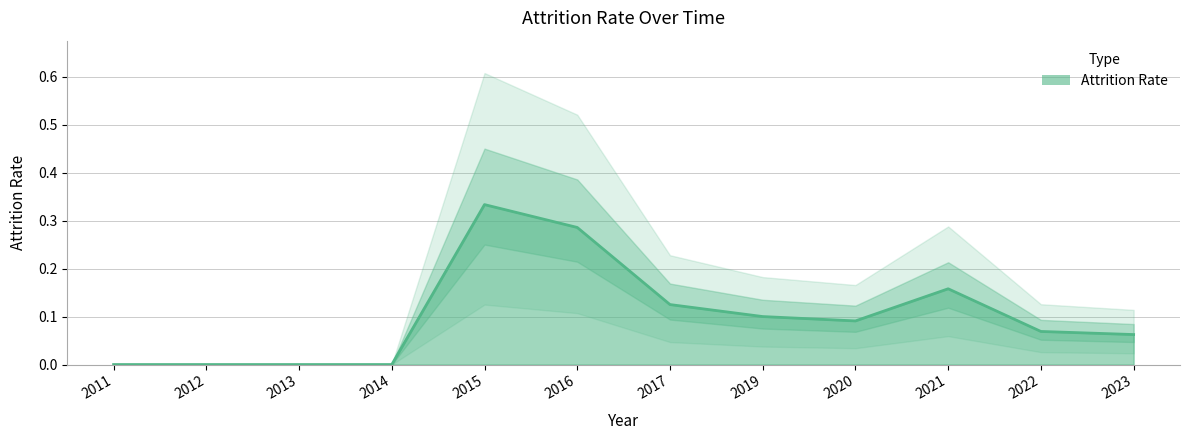

What is the difference between the second highest and second lowest values?

0.3